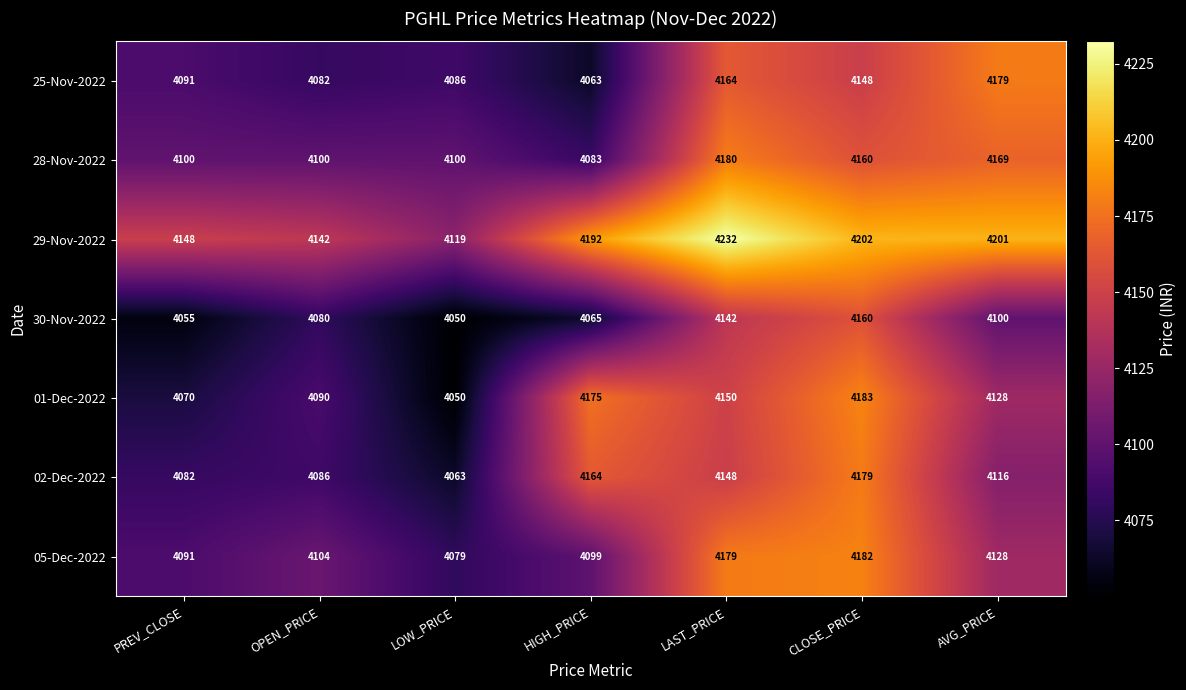

Is it true that 28-Nov-2022 equals 4180 at LAST_PRICE?

True